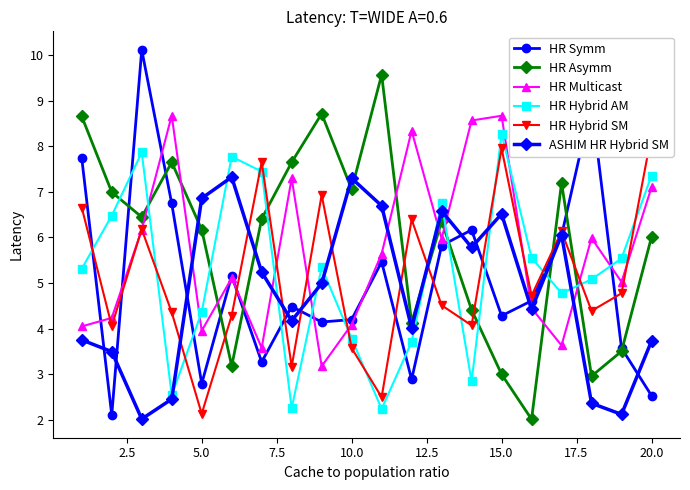

How many interior local valleys does the HR Hybrid AM series have?

5